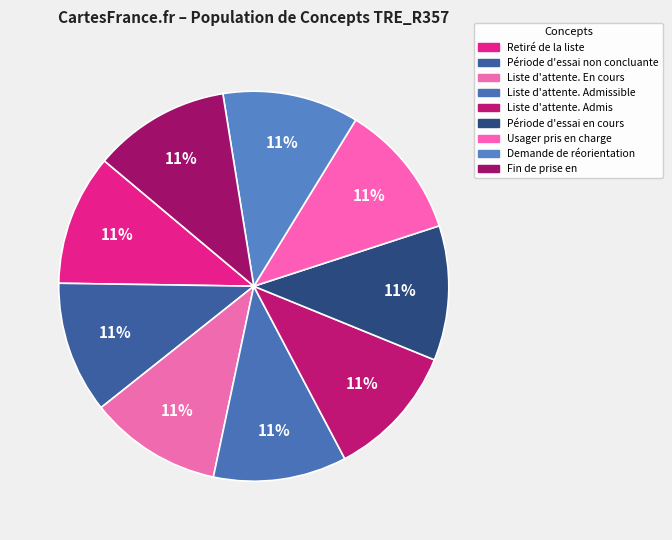

Does any single category account for the majority?

No